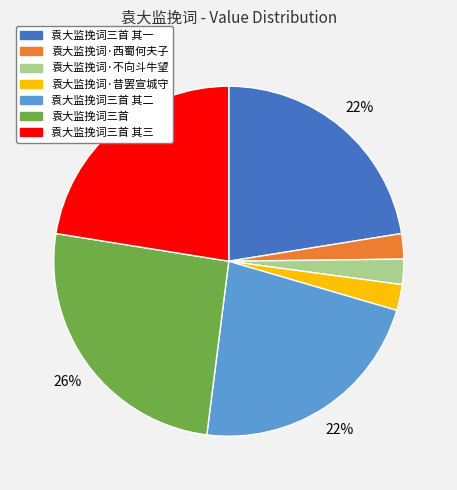

Which category has the biggest portion of the pie?

袁大监挽词三首